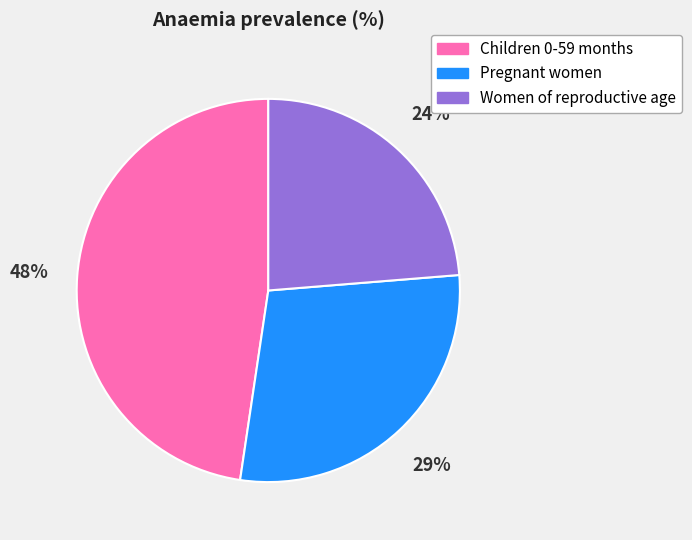

Count the number of slices in the pie.

3